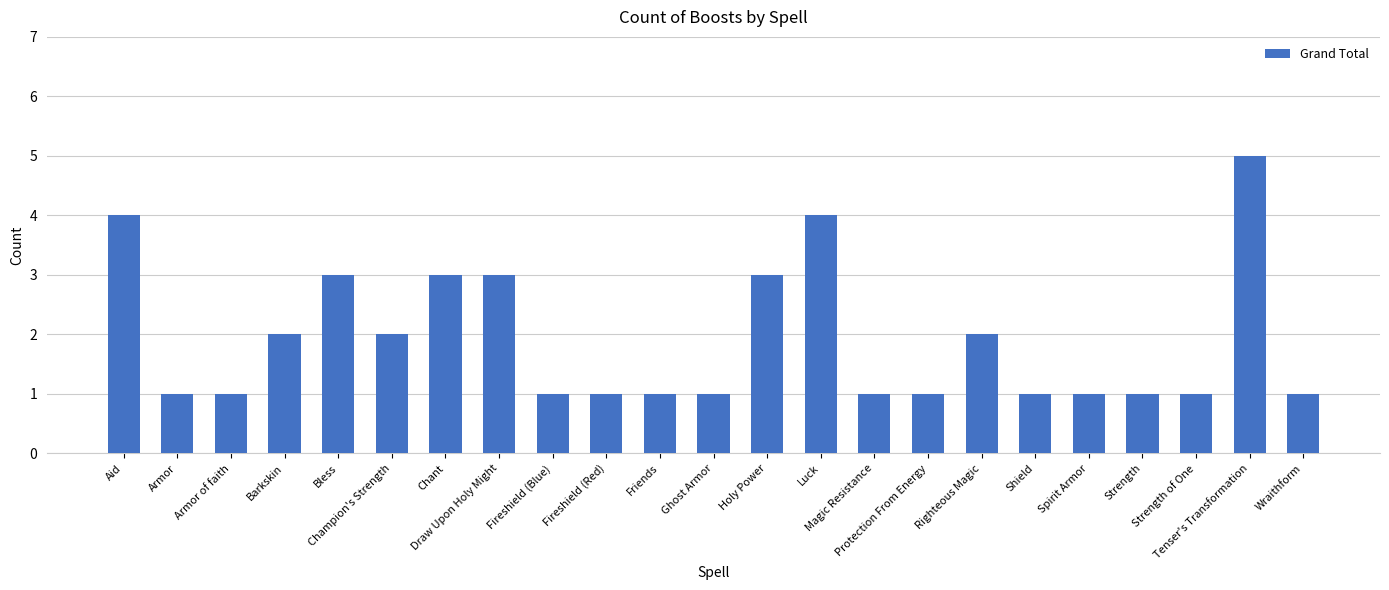

Reading left to right, list all the values displayed in this chart.

4	1	1	2	3	2	3	3	1	1	1	1	3	4	1	1	2	1	1	1	1	5	1